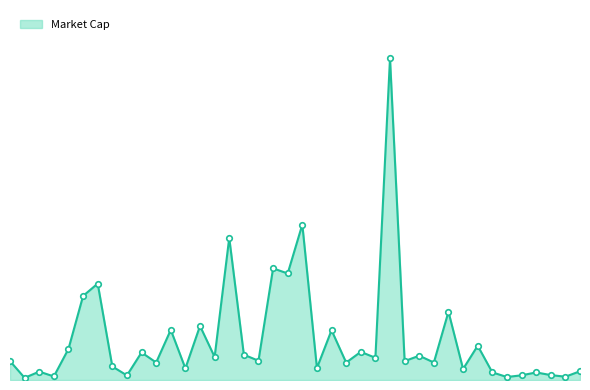

Reading left to right, transcribe all the data shown in this chart.

1=2586.0	2=294.8	3=1147.2	4=488.4	5=4251.4	6=11501.9	7=13191.0	8=1851.9	9=626.8	10=3770.9	11=2393.2	12=6860.1	13=1590.7	14=7396.4	15=3152.7	16=19447.7	17=3464.5	18=2635.0	19=15275.2	20=14577.8	21=21267.3	22=1638.7	23=6809.3	24=2384.4	25=3849.2	26=3039.7	27=44022.7	28=2584.2	29=3322.3	30=2393.4	31=9342.1	32=1503.8	33=4689.7	34=1043.8	35=411.2	36=642.4	37=1035.2	38=673.2	39=451.0	40=1197.5